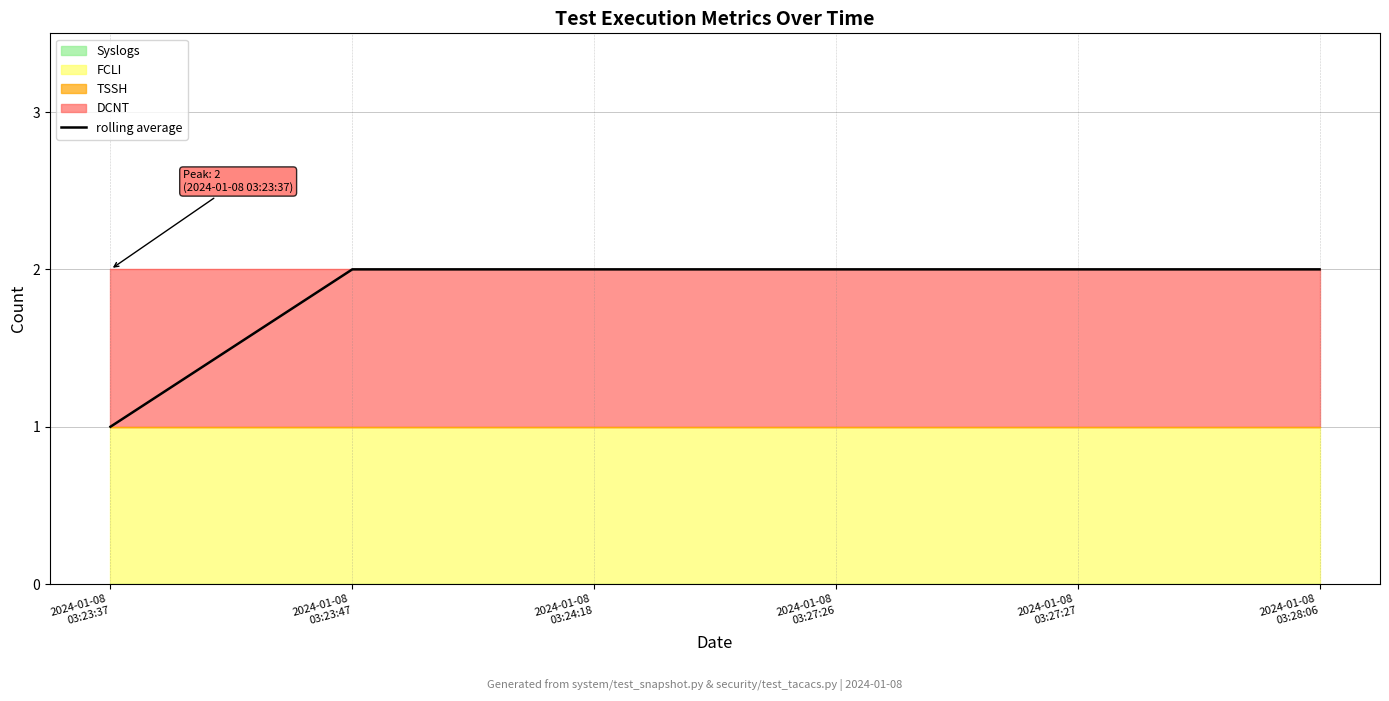

What is the smallest value displayed?

1